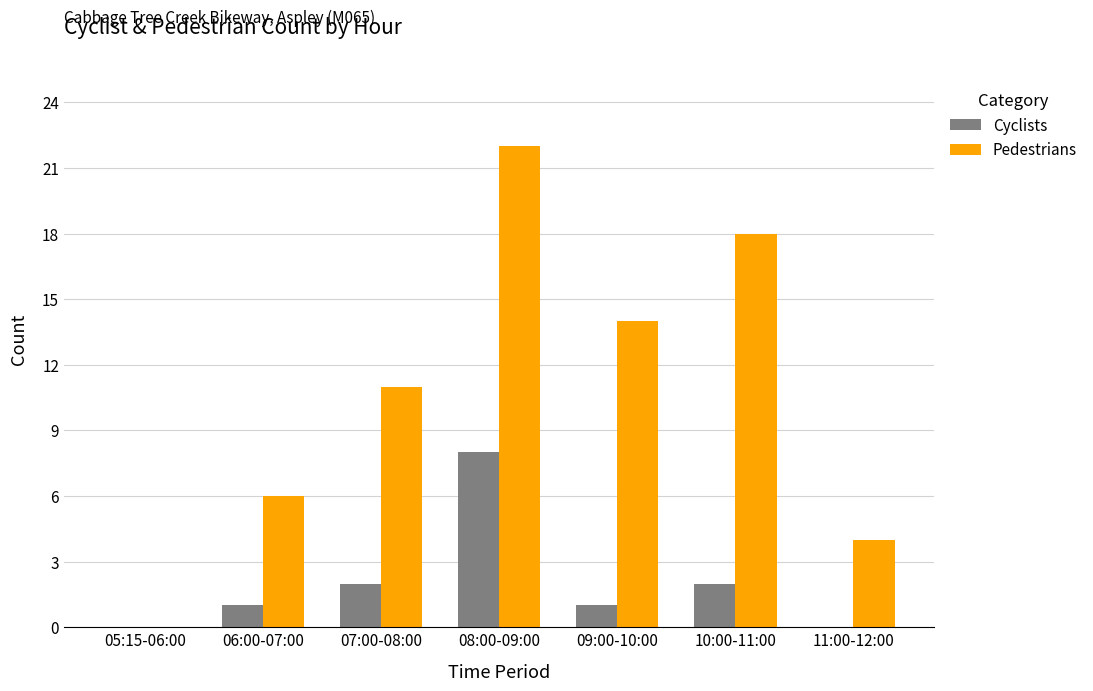

What is the average value of the Cyclists series?

2